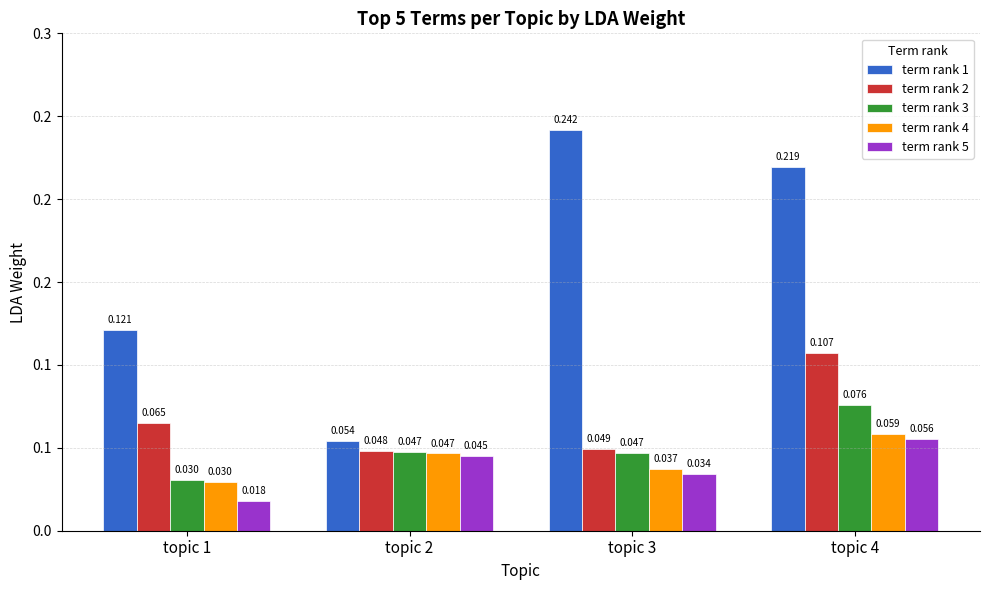

Rank the series at topic 4 from highest to lowest value.

term rank 1, term rank 2, term rank 3, term rank 4, term rank 5